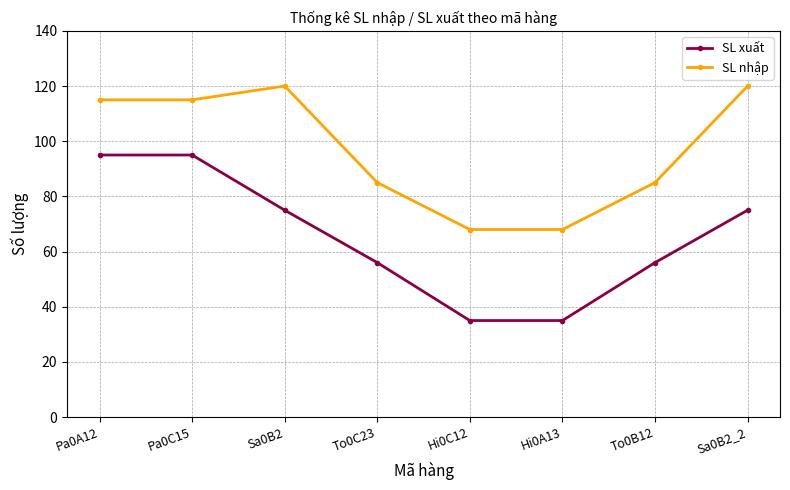

What is the label of the 5th point from the left?

Hi0C12